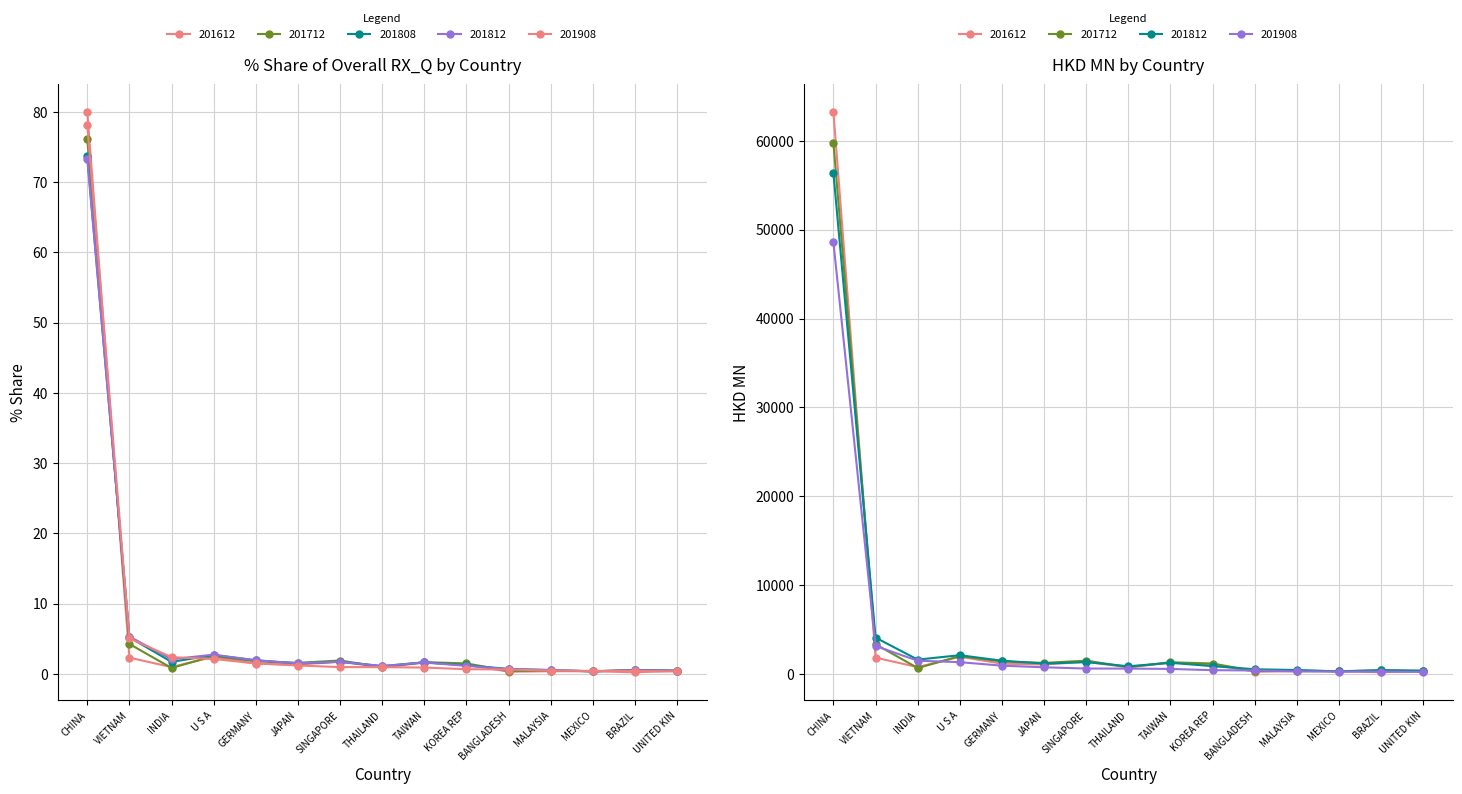

True or false: 201612_% Share of overall RX_Q has more than 1 interior local peaks.

True